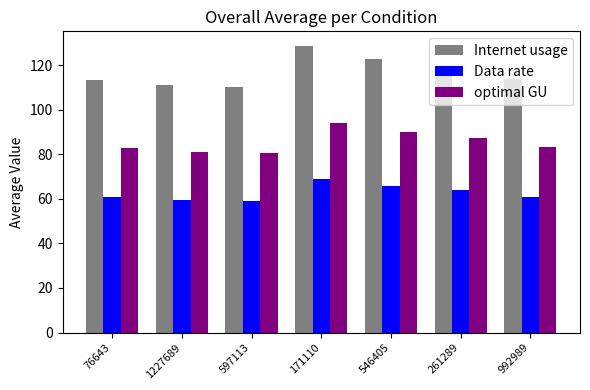

Rank the series by their average value, from highest to lowest.

Internet usage, optimal GU, Data rate